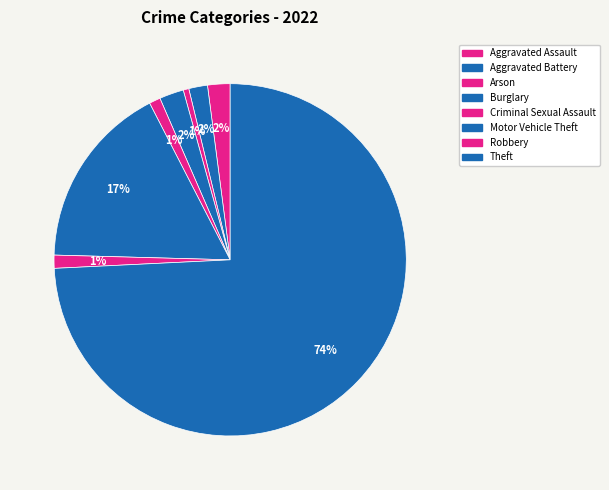

What is the ratio of the value at Motor Vehicle Theft to the value at Theft?

0.2